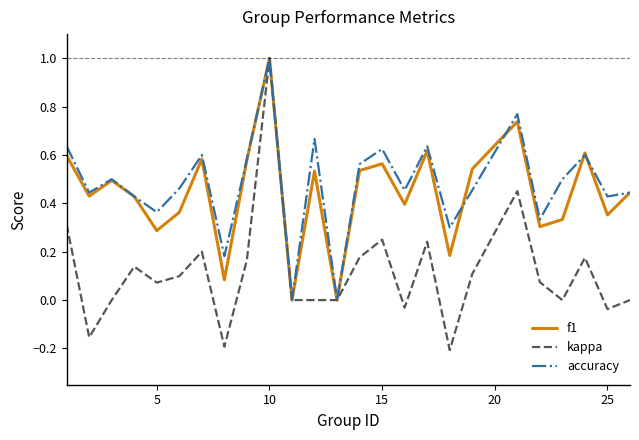

What is the maximum value shown in the chart?

1.0